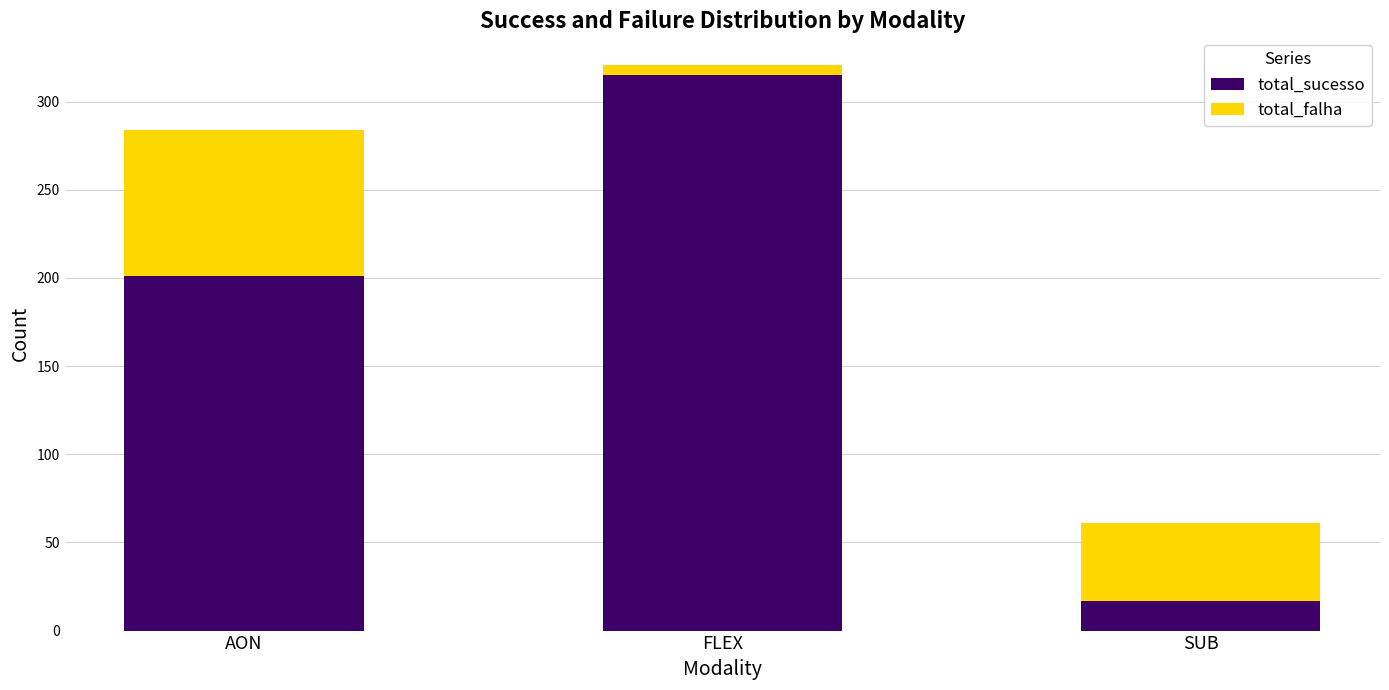

At which category is the sum across all series the highest?

FLEX